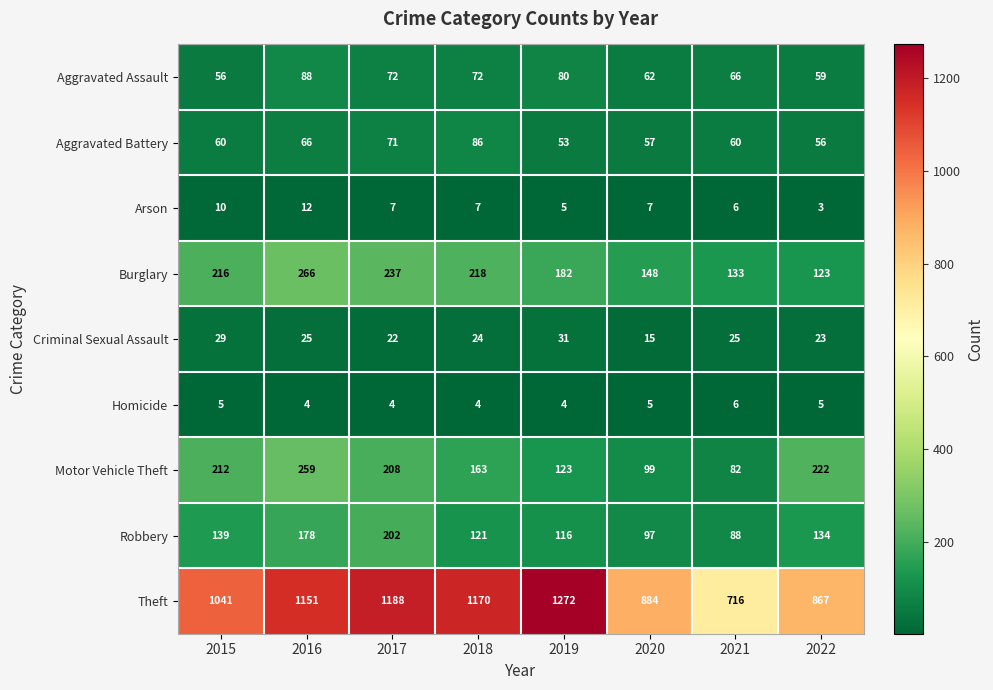

At 2015, list the series in order from smallest to largest.

Homicide, Arson, Criminal Sexual Assault, Aggravated Assault, Aggravated Battery, Robbery, Motor Vehicle Theft, Burglary, Theft